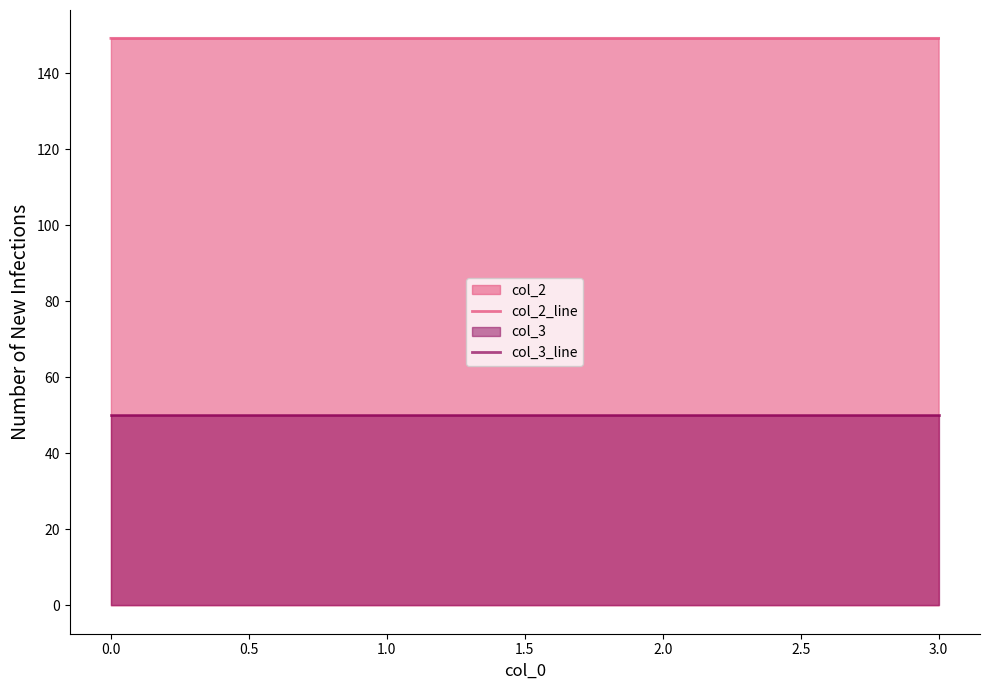

What is the approximate value of col_3_line at 2.0?

50.0